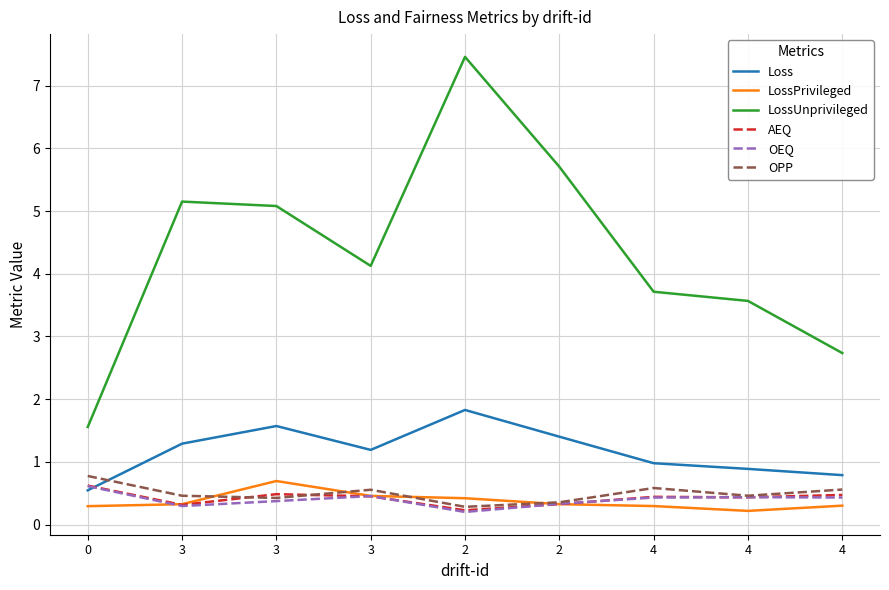

How many distinct data groups are displayed?

6